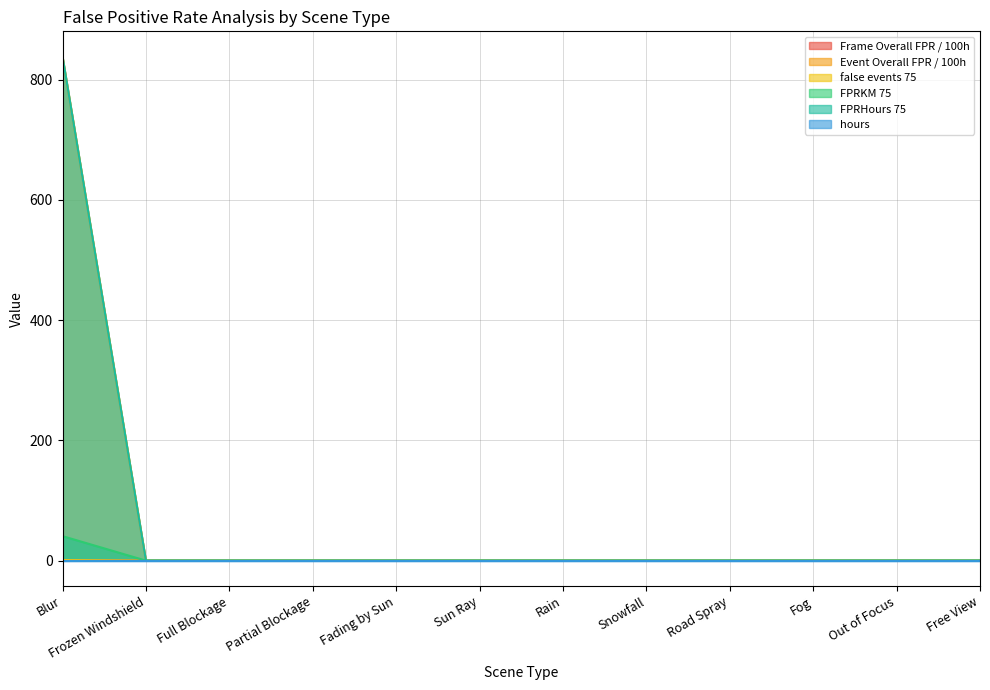

Reading left to right, transcribe all the data shown in this chart.

Frame Overall FPR / 100h: Blur=40.7	Frozen Windshield=0.0	Full Blockage=0.0	Partial Blockage=0.0	Fading by Sun=0.0	Sun Ray=0.0	Rain=0.0	Snowfall=0.0	Road Spray=0.0	Fog=0.0	Out of Focus=0.0	Free View=0.0
Event Overall FPR / 100h: Blur=1.0	Frozen Windshield=0.0	Full Blockage=0.0	Partial Blockage=0.0	Fading by Sun=0.0	Sun Ray=0.0	Rain=0.0	Snowfall=0.0	Road Spray=0.0	Fog=0.0	Out of Focus=0.0	Free View=0.0
false events 75: Blur=838.3	Frozen Windshield=0.0	Full Blockage=0.0	Partial Blockage=0.0	Fading by Sun=0.0	Sun Ray=0.0	Rain=0.0	Snowfall=0.0	Road Spray=0.0	Fog=0.0	Out of Focus=0.0	Free View=0.0
FPRKM 75: Blur=0.0	Frozen Windshield=0.0	Full Blockage=0.0	Partial Blockage=0.0	Fading by Sun=0.0	Sun Ray=0.0	Rain=0.0	Snowfall=0.0	Road Spray=0.0	Fog=0.0	Out of Focus=0.0	Free View=0.0
FPRHours 75: Blur=838.3	Frozen Windshield=0.0	Full Blockage=0.0	Partial Blockage=0.0	Fading by Sun=0.0	Sun Ray=0.0	Rain=0.0	Snowfall=0.0	Road Spray=0.0	Fog=0.0	Out of Focus=0.0	Free View=0.0